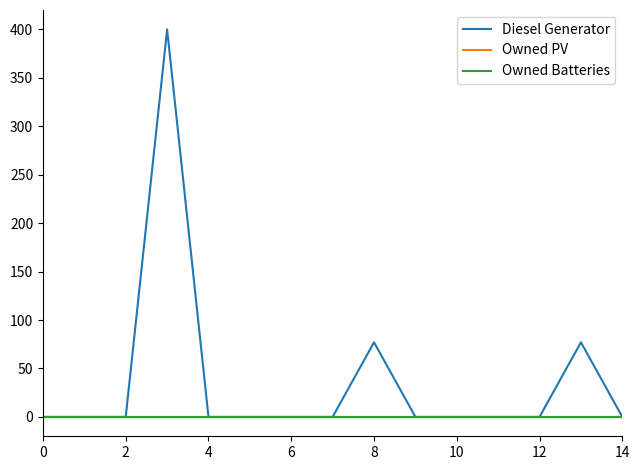

How many lines are shown in the chart?

3